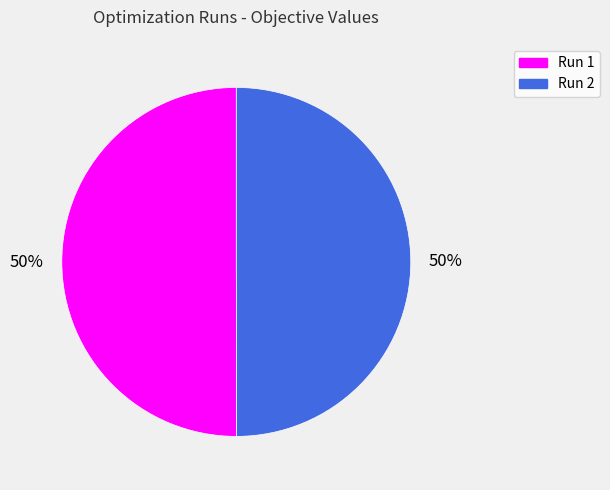

Do Run 1 and Run 2 together represent more than half of the pie?

Yes